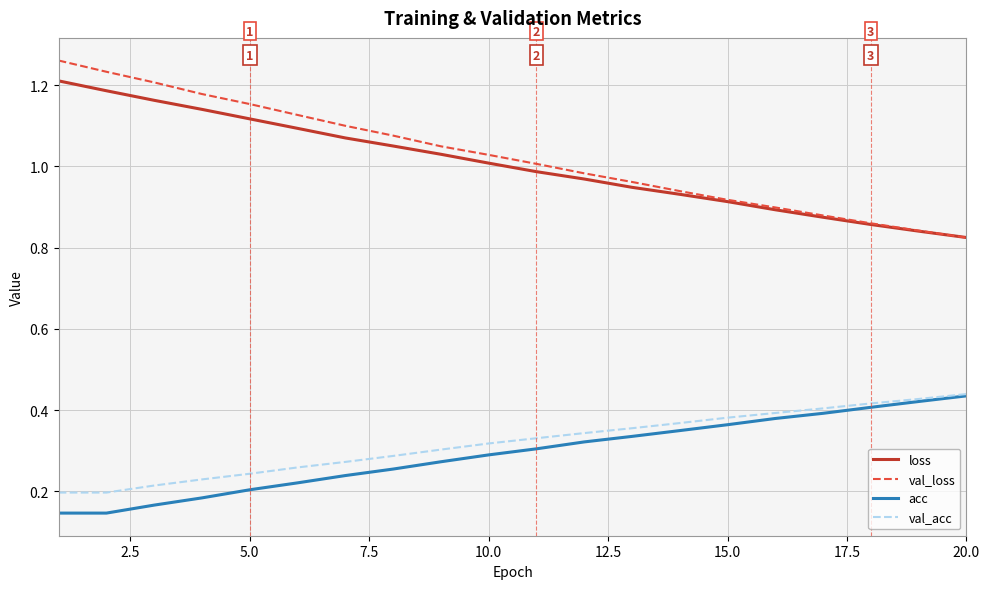

True or false: acc and loss intersect in this chart.

False